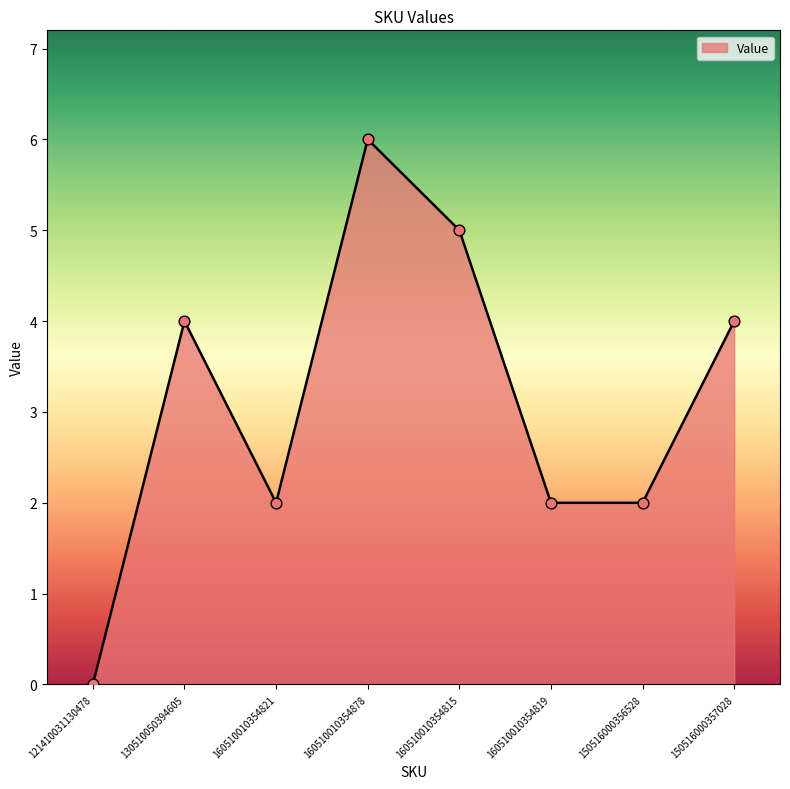

Between 160510010354819 and 160510010354815, which is larger?

160510010354815